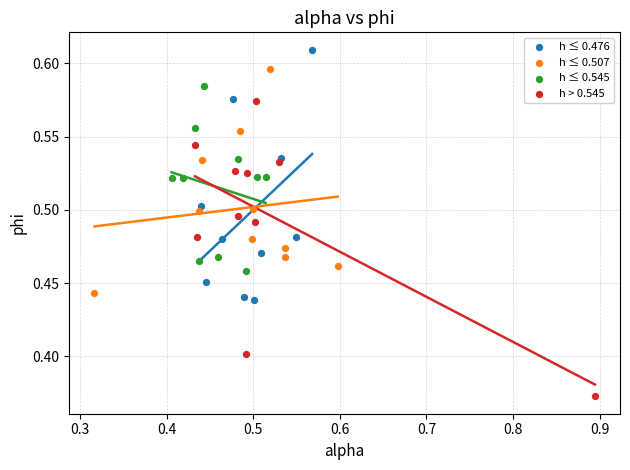

Which series reaches the maximum Y coordinate?

h ≤ 0.476